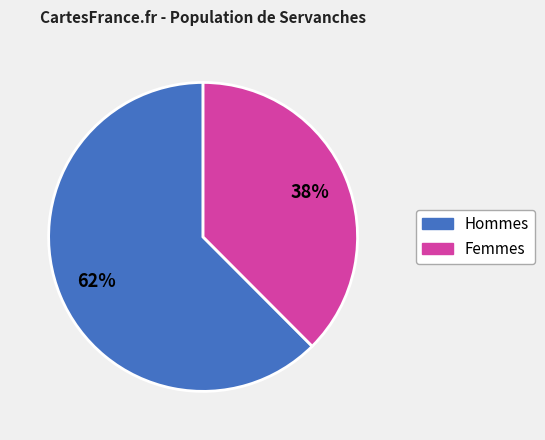

Is there any slice that represents more than half of the pie?

Yes